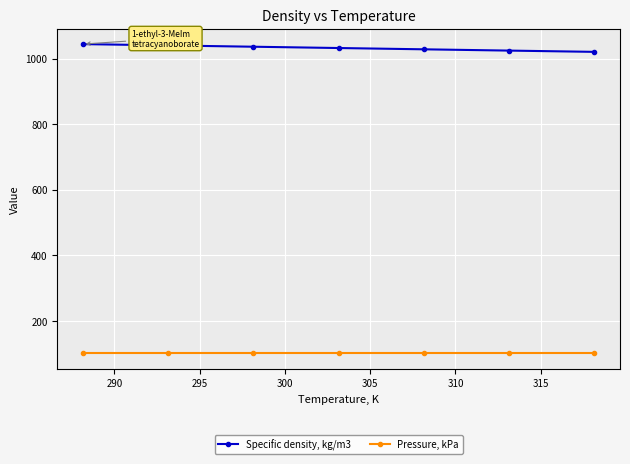

What are all the series names shown in the legend?

Specific density, kg/m3, Pressure, kPa